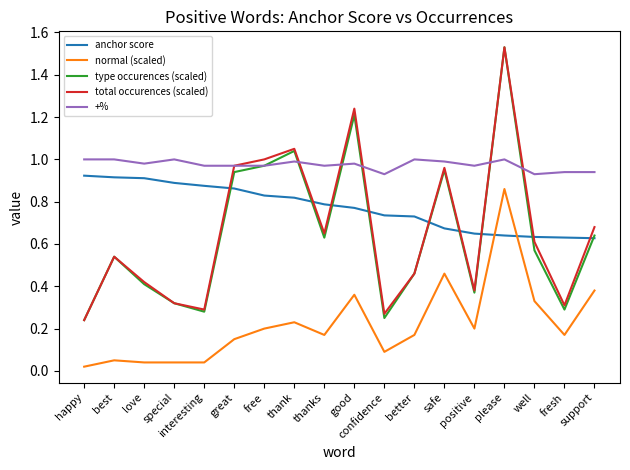

Which series has the largest total across all categories?

+%